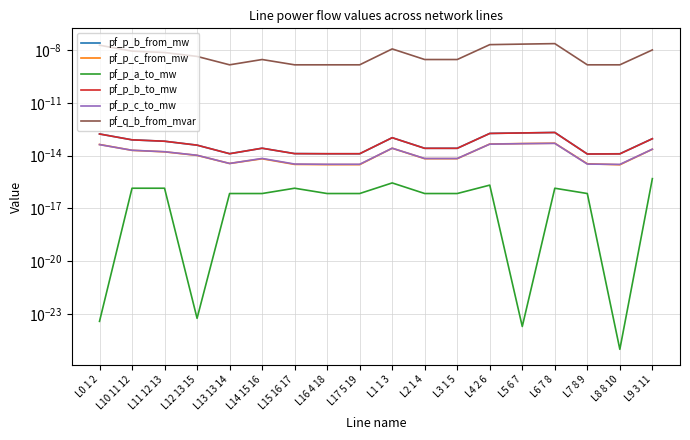

True or false: pf_q_b_from_mvar and pf_p_b_to_mw cross at least once.

False